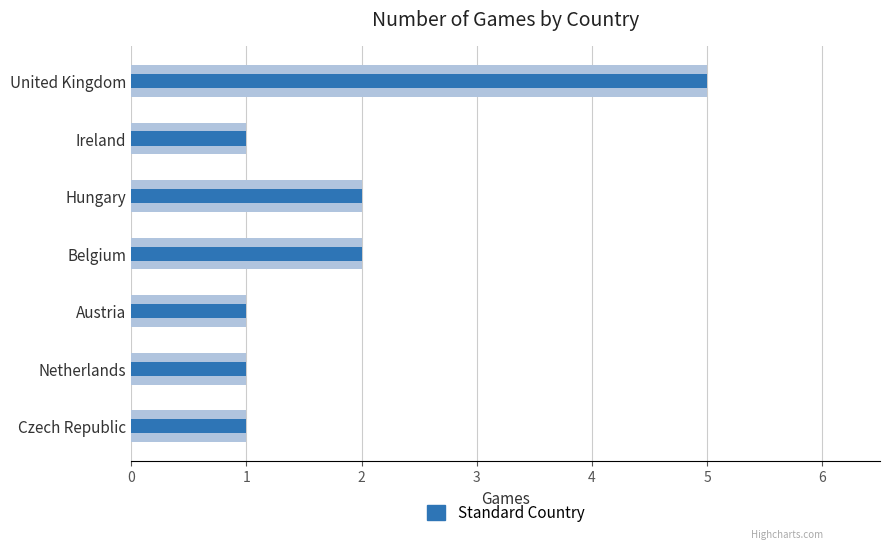

The games series shows 1 at 6. True or false?

True